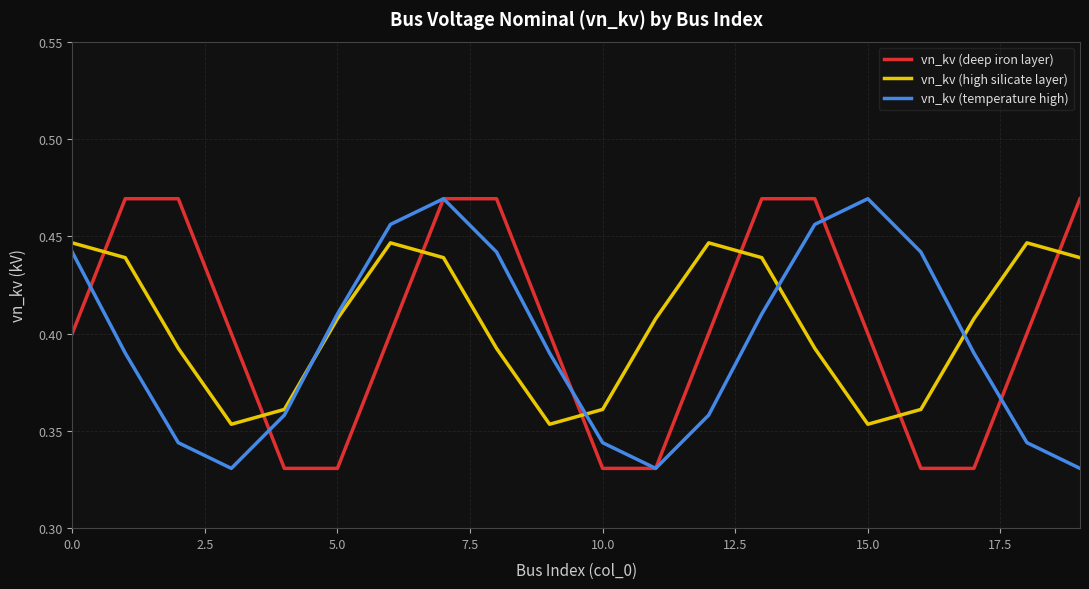

How many times do vn_kv (high silicate layer) and vn_kv (deep iron layer) cross each other?

7